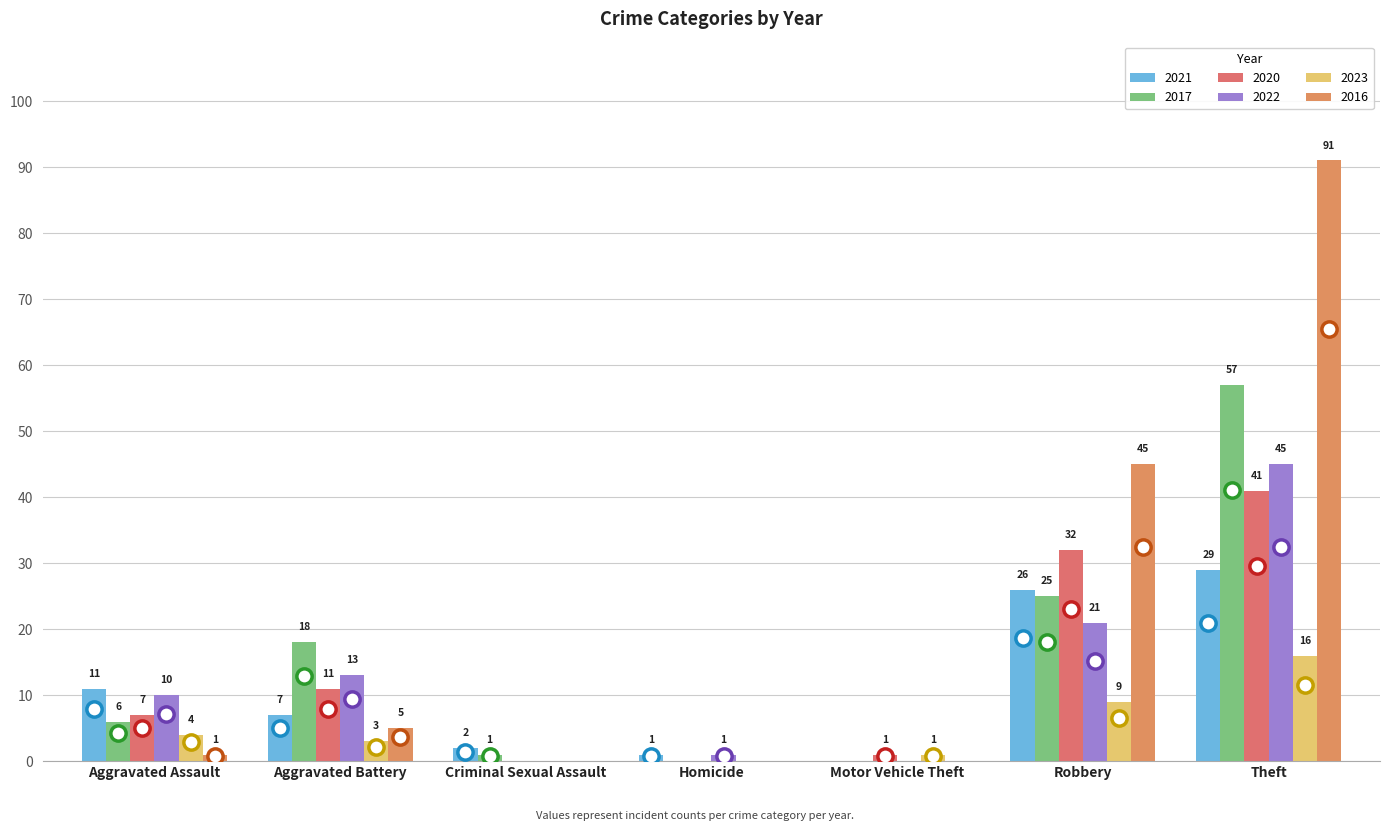

The 2020 series shows 1 at Motor Vehicle Theft. True or false?

True